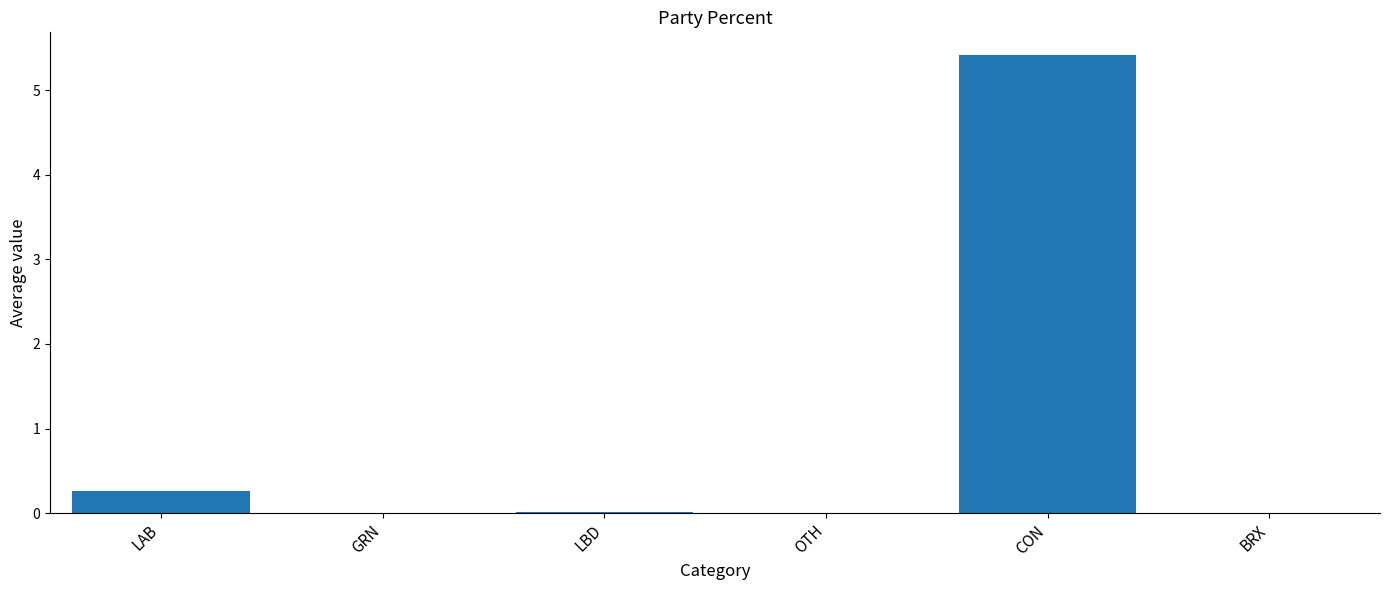

What is the approximate value at LAB?

0.3